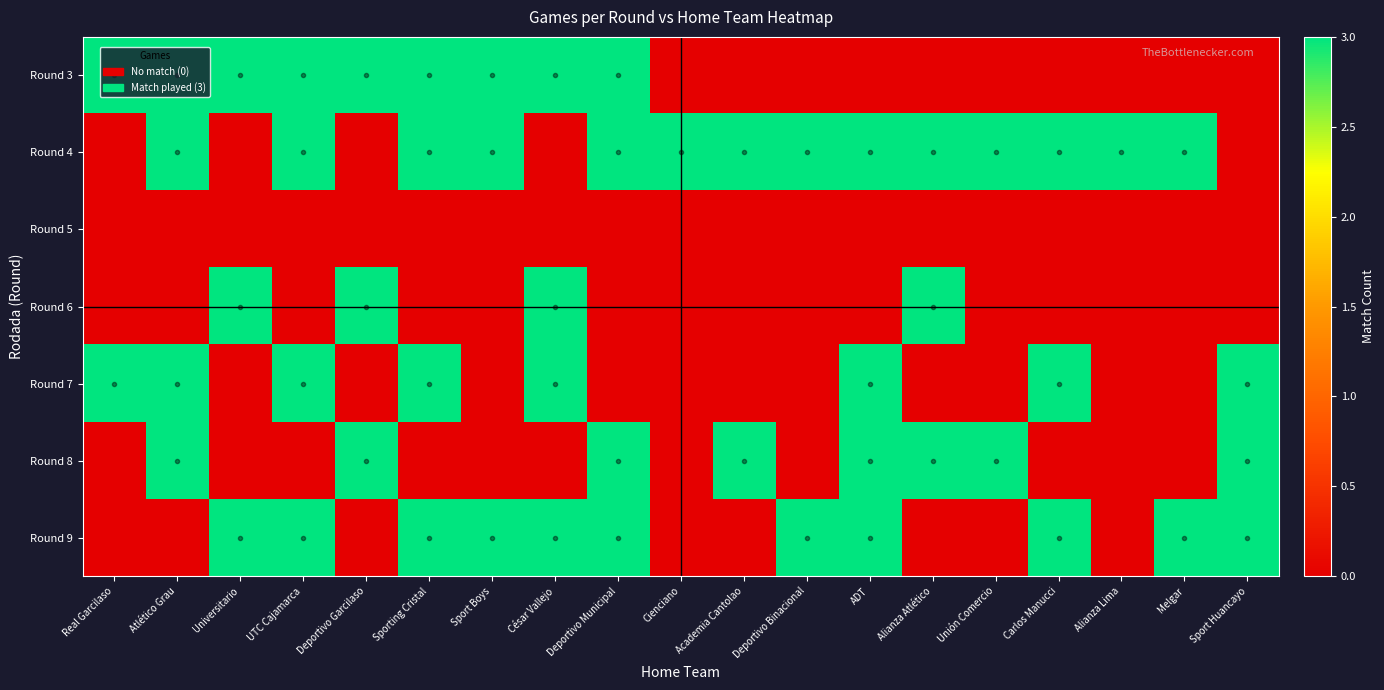

Reading left to right, what are all the values shown in this chart?

Round 3: Real Garcilaso=3	Atlético Grau=3	Universitario=3	UTC Cajamarca=3	Deportivo Garcilaso=3	Sporting Cristal=3	Sport Boys=3	César Vallejo=3	Deportivo Municipal=3	Cienciano=0	Academia Cantolao=0	Deportivo Binacional=0	ADT=0	Alianza Atlético=0	Unión Comercio=0	Carlos Manucci=0	Alianza Lima=0	Melgar=0	Sport Huancayo=0
Round 4: Real Garcilaso=0	Atlético Grau=3	Universitario=0	UTC Cajamarca=3	Deportivo Garcilaso=0	Sporting Cristal=3	Sport Boys=3	César Vallejo=0	Deportivo Municipal=3	Cienciano=3	Academia Cantolao=3	Deportivo Binacional=3	ADT=3	Alianza Atlético=3	Unión Comercio=3	Carlos Manucci=3	Alianza Lima=3	Melgar=3	Sport Huancayo=0
Round 5: Real Garcilaso=0	Atlético Grau=0	Universitario=0	UTC Cajamarca=0	Deportivo Garcilaso=0	Sporting Cristal=0	Sport Boys=0	César Vallejo=0	Deportivo Municipal=0	Cienciano=0	Academia Cantolao=0	Deportivo Binacional=0	ADT=0	Alianza Atlético=0	Unión Comercio=0	Carlos Manucci=0	Alianza Lima=0	Melgar=0	Sport Huancayo=0
Round 6: Real Garcilaso=0	Atlético Grau=0	Universitario=3	UTC Cajamarca=0	Deportivo Garcilaso=3	Sporting Cristal=0	Sport Boys=0	César Vallejo=3	Deportivo Municipal=0	Cienciano=0	Academia Cantolao=0	Deportivo Binacional=0	ADT=0	Alianza Atlético=3	Unión Comercio=0	Carlos Manucci=0	Alianza Lima=0	Melgar=0	Sport Huancayo=0
Round 7: Real Garcilaso=3	Atlético Grau=3	Universitario=0	UTC Cajamarca=3	Deportivo Garcilaso=0	Sporting Cristal=3	Sport Boys=0	César Vallejo=3	Deportivo Municipal=0	Cienciano=0	Academia Cantolao=0	Deportivo Binacional=0	ADT=3	Alianza Atlético=0	Unión Comercio=0	Carlos Manucci=3	Alianza Lima=0	Melgar=0	Sport Huancayo=3
Round 8: Real Garcilaso=0	Atlético Grau=3	Universitario=0	UTC Cajamarca=0	Deportivo Garcilaso=3	Sporting Cristal=0	Sport Boys=0	César Vallejo=0	Deportivo Municipal=3	Cienciano=0	Academia Cantolao=3	Deportivo Binacional=0	ADT=3	Alianza Atlético=3	Unión Comercio=3	Carlos Manucci=0	Alianza Lima=0	Melgar=0	Sport Huancayo=3
Round 9: Real Garcilaso=0	Atlético Grau=0	Universitario=3	UTC Cajamarca=3	Deportivo Garcilaso=0	Sporting Cristal=3	Sport Boys=3	César Vallejo=3	Deportivo Municipal=3	Cienciano=0	Academia Cantolao=0	Deportivo Binacional=3	ADT=3	Alianza Atlético=0	Unión Comercio=0	Carlos Manucci=3	Alianza Lima=0	Melgar=3	Sport Huancayo=3